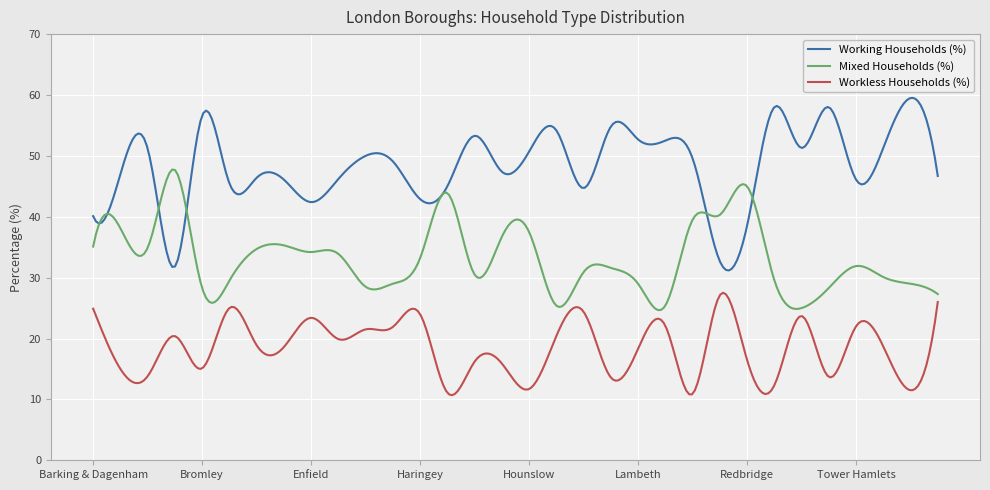

What is the maximum value for Workless Households (%)?

27.5